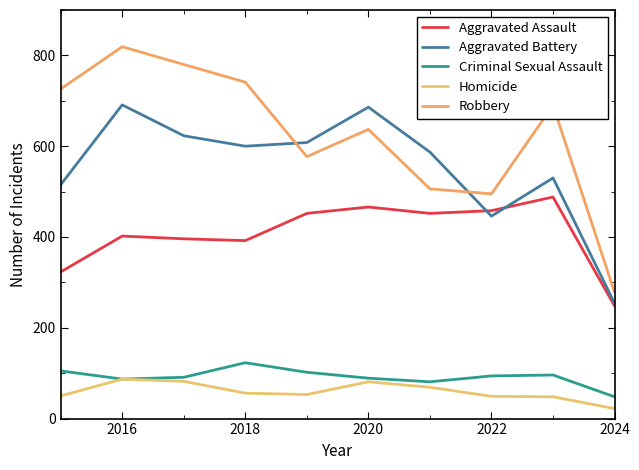

Rank the series by their maximum value, from highest to lowest.

Robbery, Aggravated Battery, Aggravated Assault, Criminal Sexual Assault, Homicide